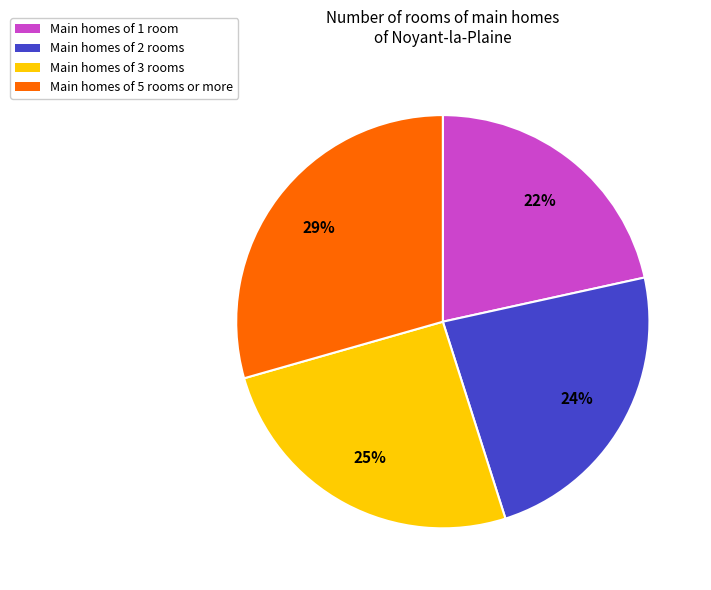

To the nearest percent, what portion does Main homes of 5 rooms or more represent?

29%